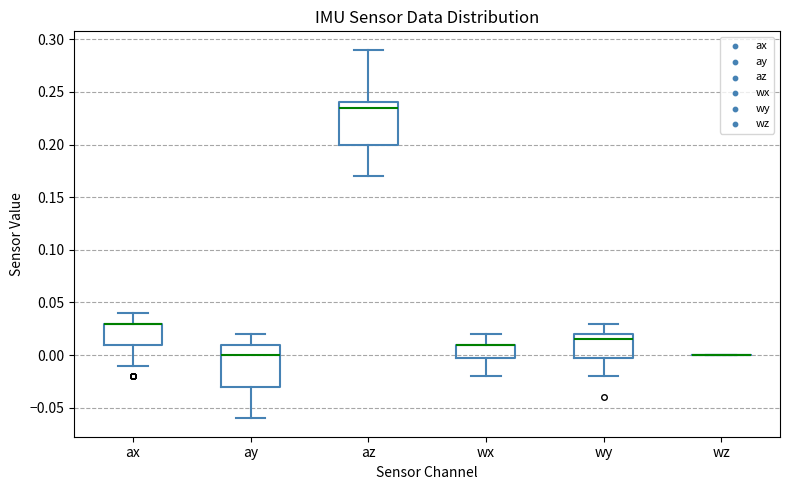

Where is the lower edge of the box for wx on the y-axis? The values are not printed on the chart, so give them approximately, as read against the axis.

0.000